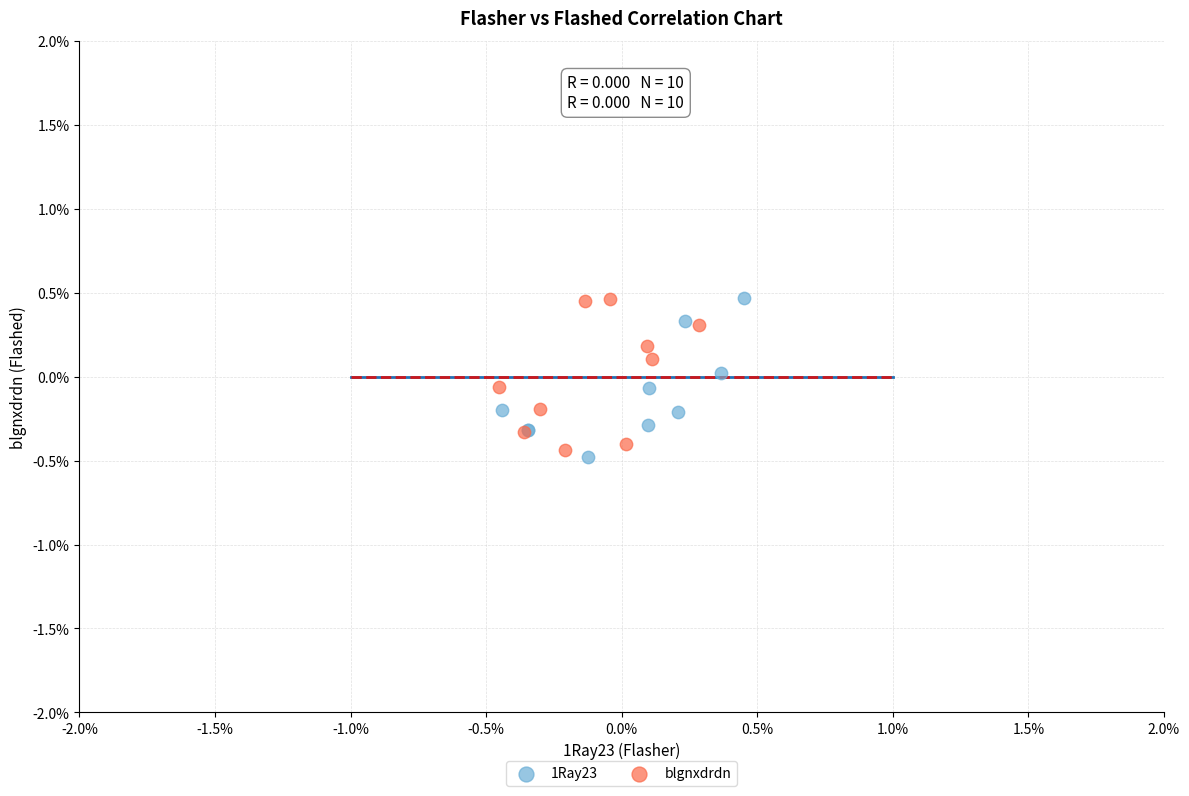

Which series contains the lowest Y value?

1Ray23